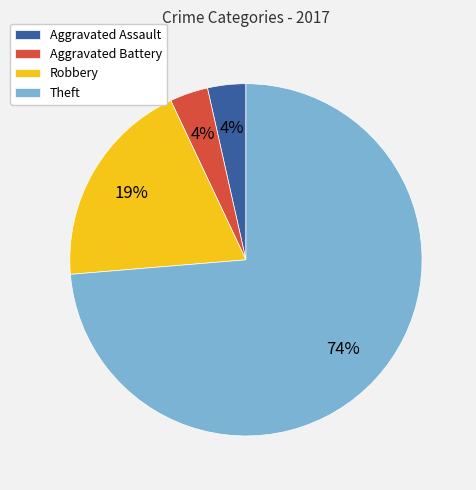

Is there a majority slice in this chart?

Yes